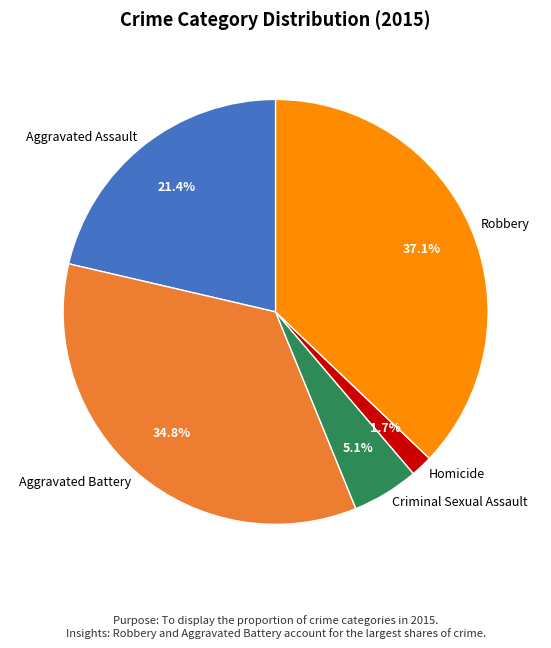

Rank the categories by value from highest to lowest.

Robbery, Aggravated Battery, Aggravated Assault, Criminal Sexual Assault, Homicide